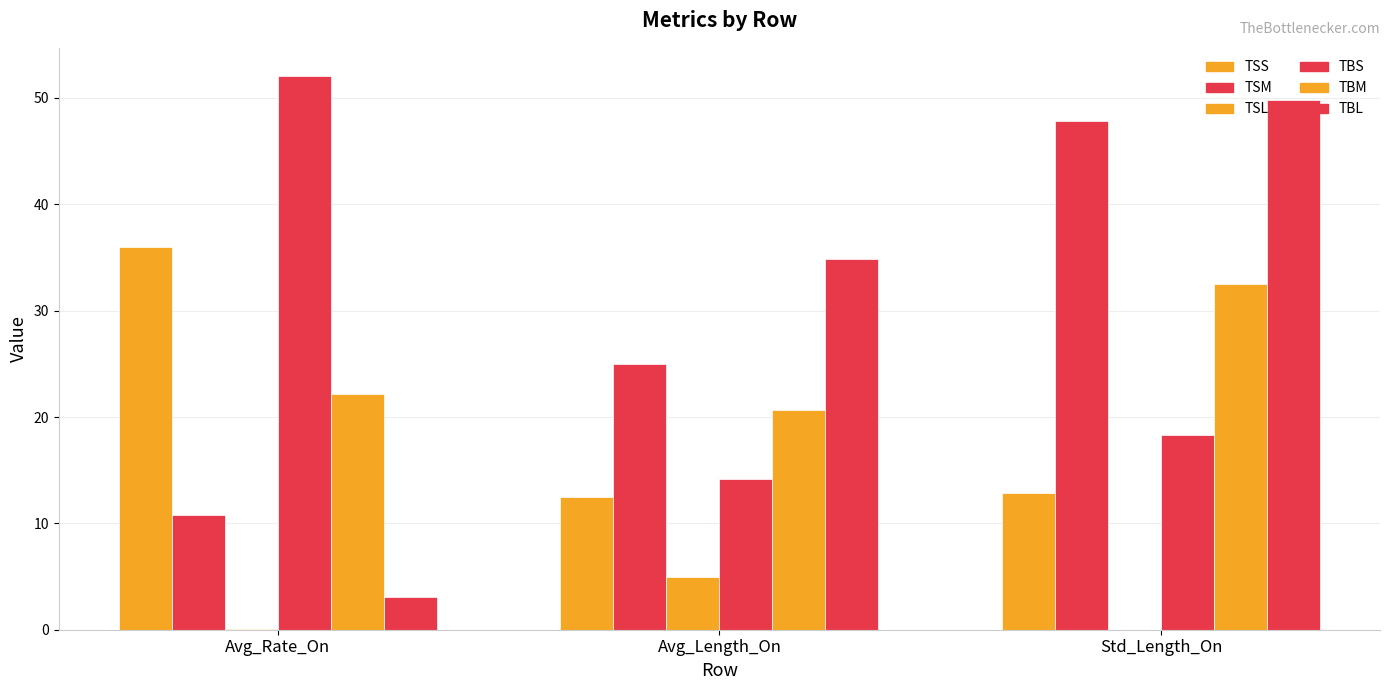

Count the number of categories in the chart.

3